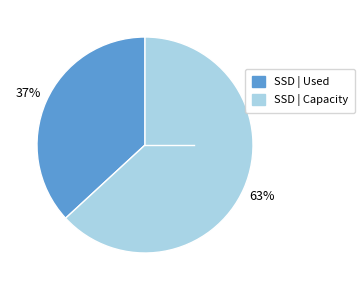

Is there any slice that represents more than half of the pie?

Yes